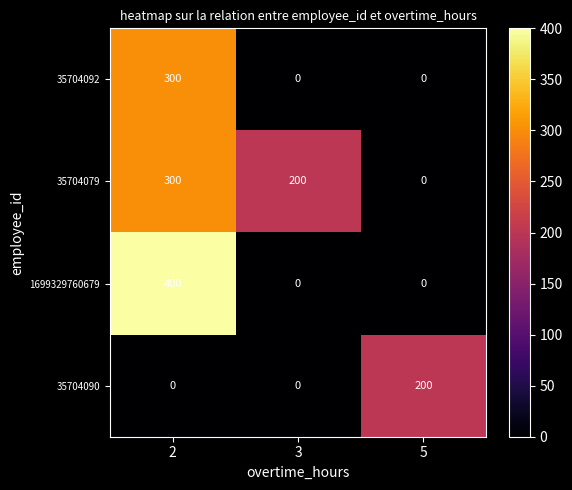

What is the average value of the 35704090 series?

67